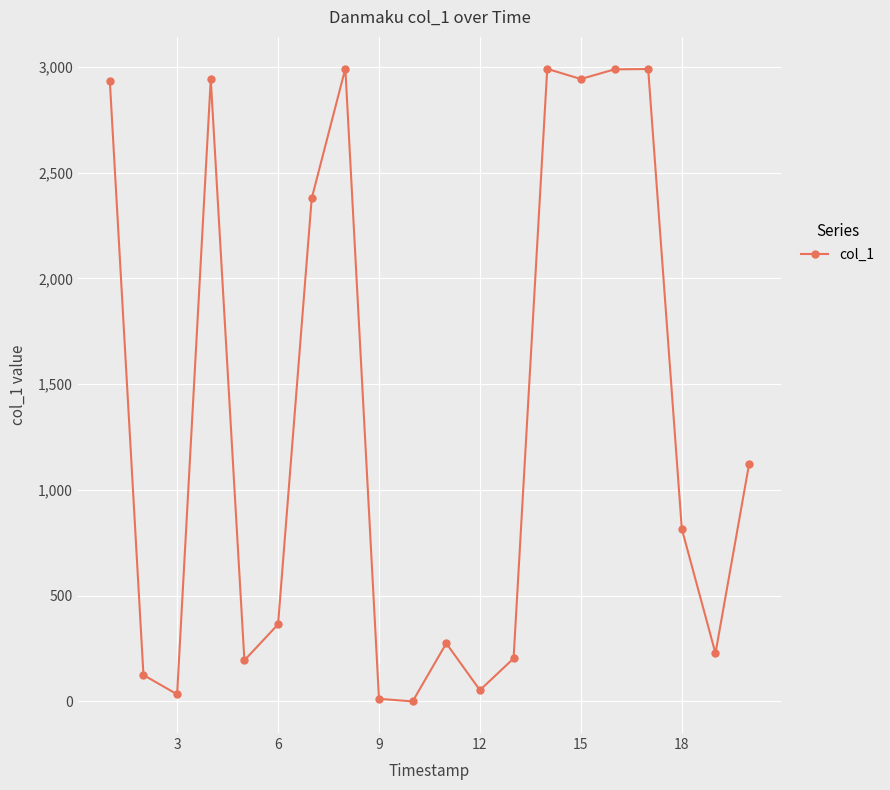

How many values exceed 815?

10